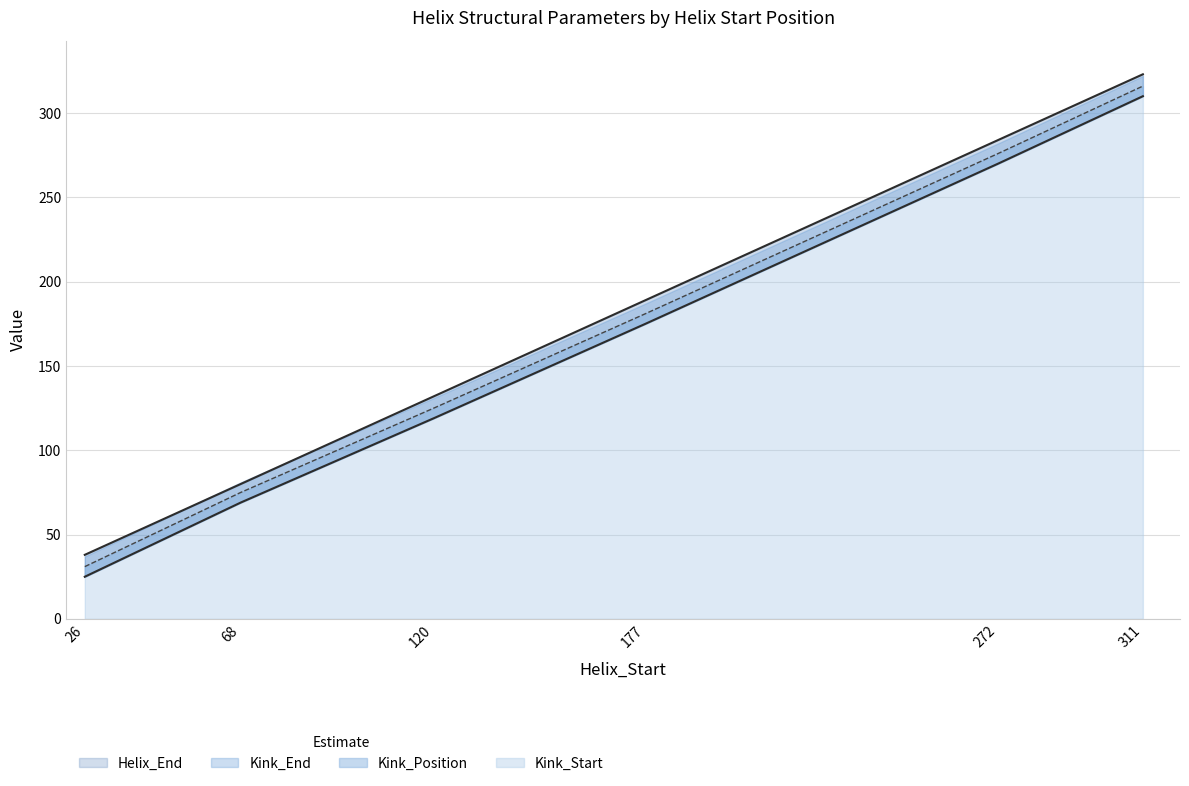

What is the value of the Kink_Start point at the 1st from the left?

31